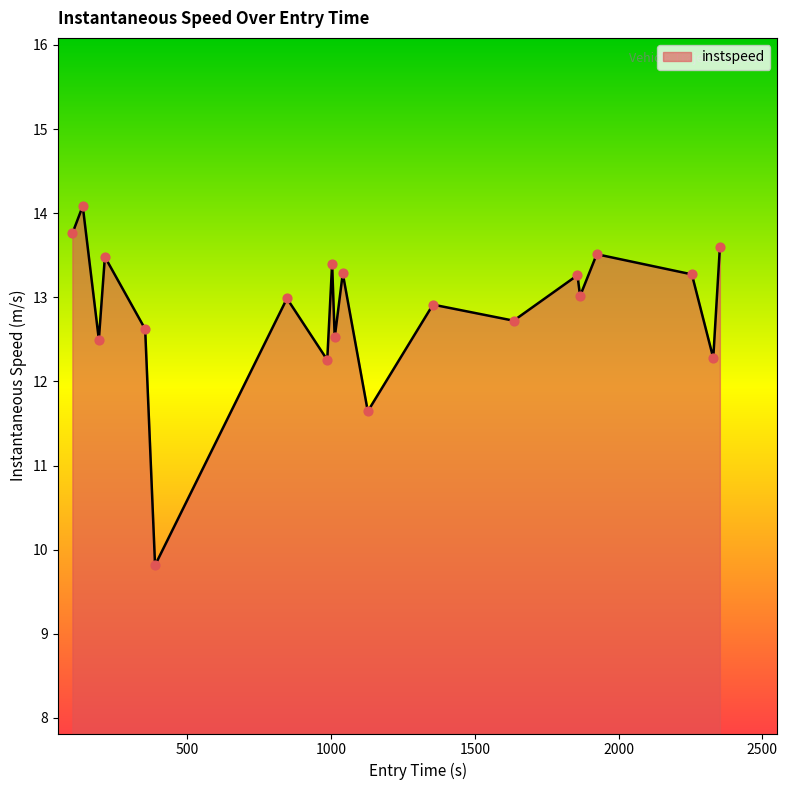

What is the difference between the maximum and minimum values?

4.3